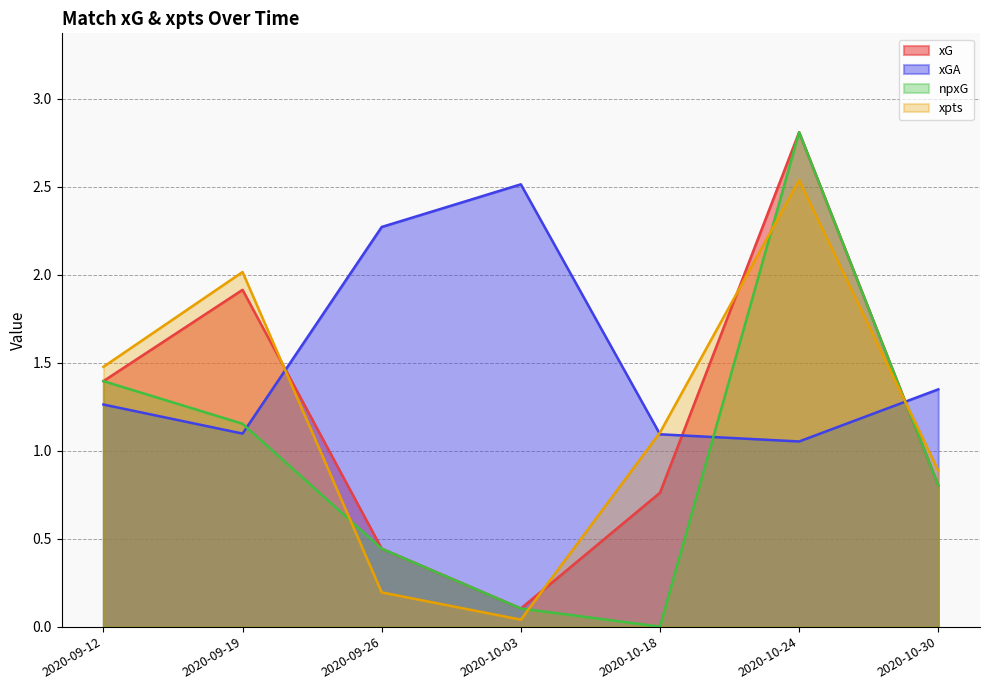

In npxG, how many points are lower than both neighbors (excluding endpoints)?

1